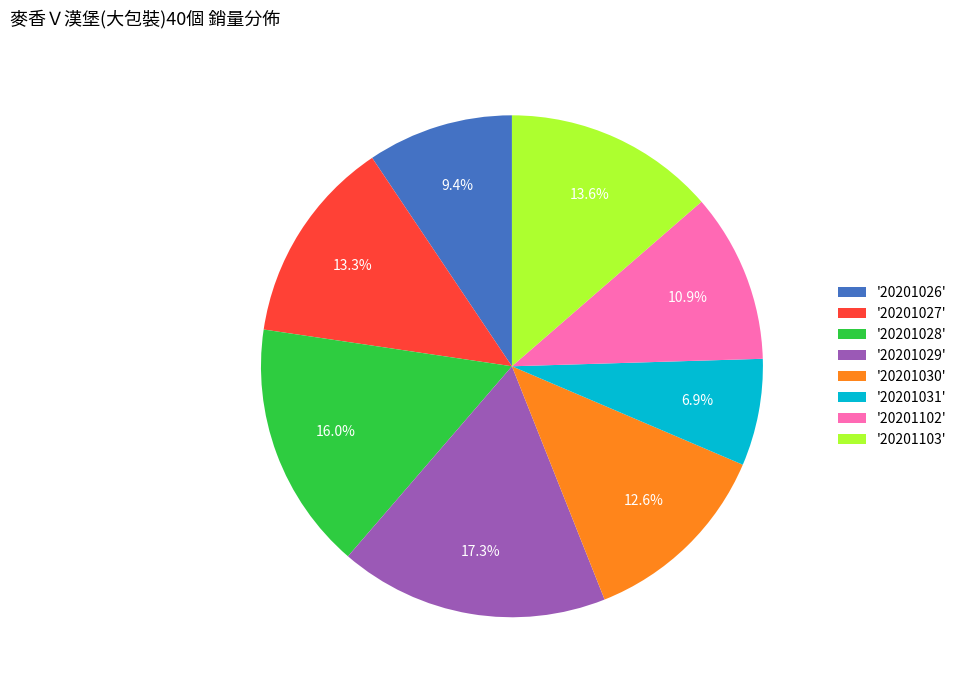

Is the sum of '20201030' and '20201027' greater than half?

No